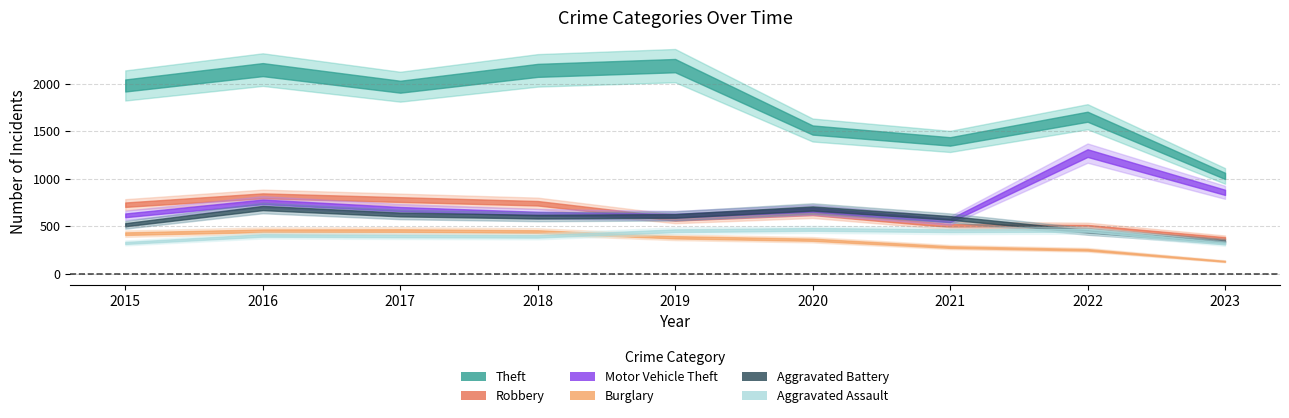

What is the spread (max minus min) of values at 2020?

1155